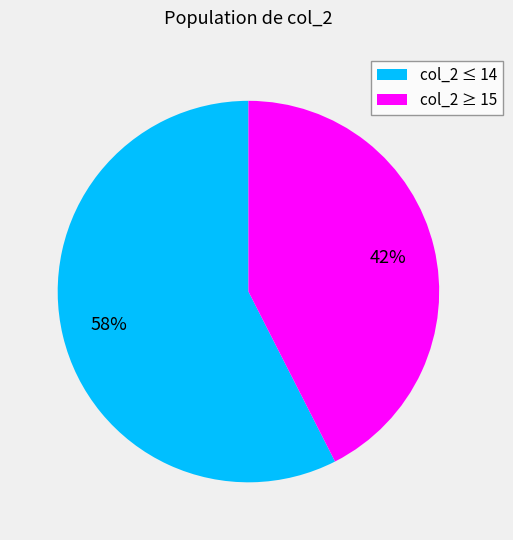

True or false: col_2 ≥ 15 accounts for 57% of the total.

False